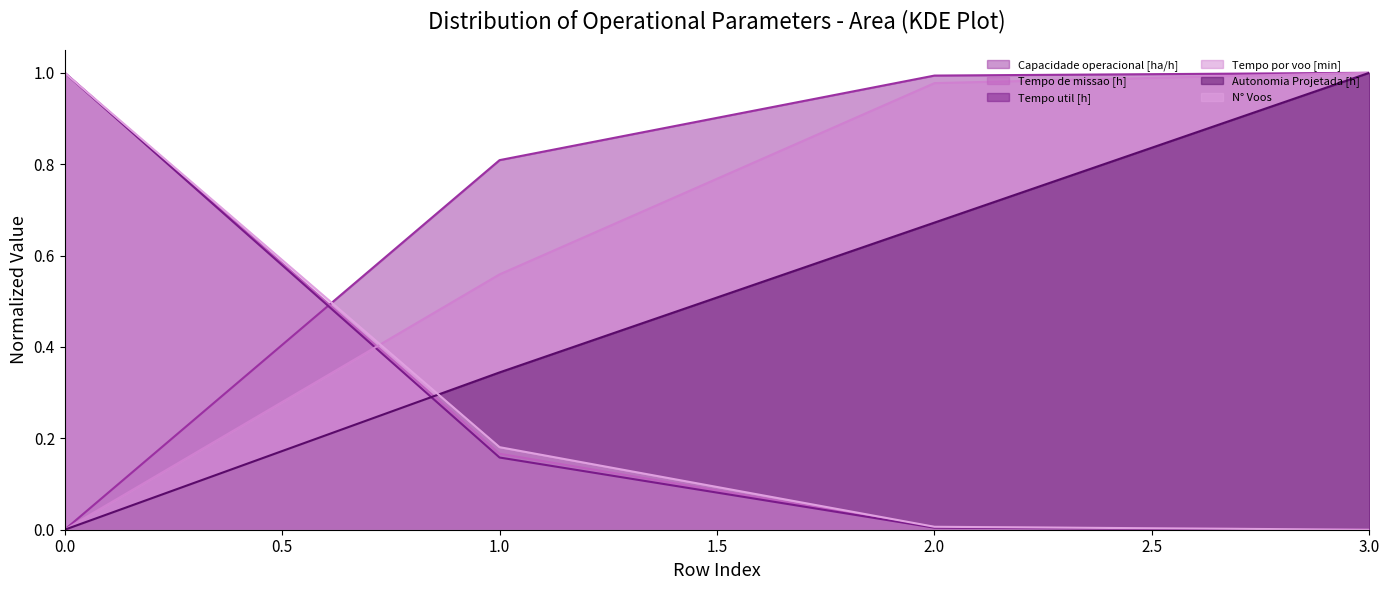

After their last crossing, which series has the higher values: Capacidade operacional [ha/h] or N° Voos?

Capacidade operacional [ha/h]